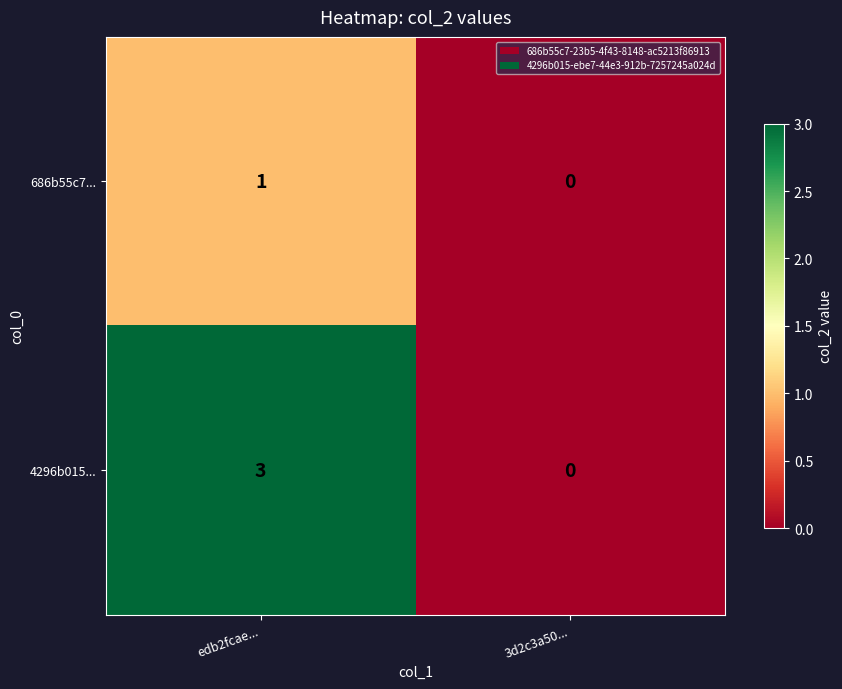

Reading left to right, transcribe all the data shown in this chart.

686b55c7...: edb2fcae...=1	3d2c3a50...=0
4296b015...: edb2fcae...=3	3d2c3a50...=0